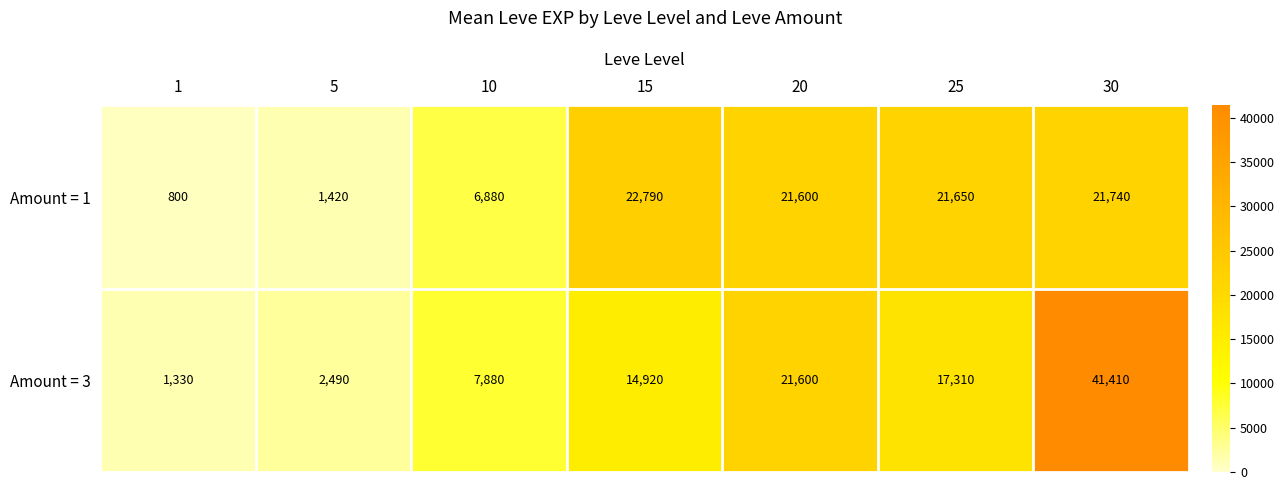

The value of Amount = 3 at 1 is 2309. True or false?

False